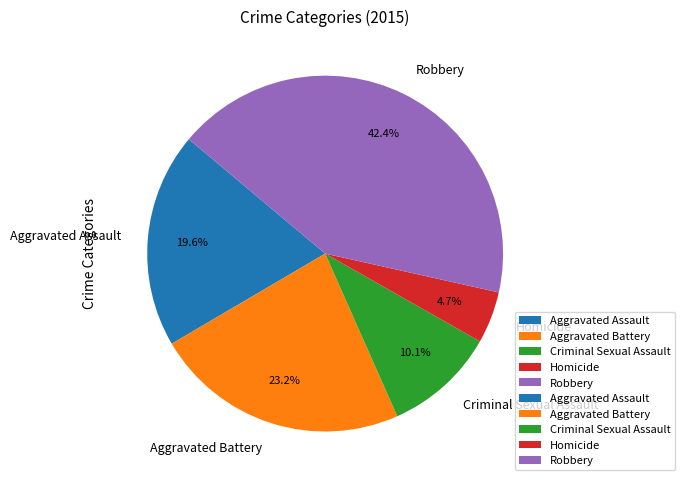

Does Criminal Sexual Assault account for over 50% of the chart?

No